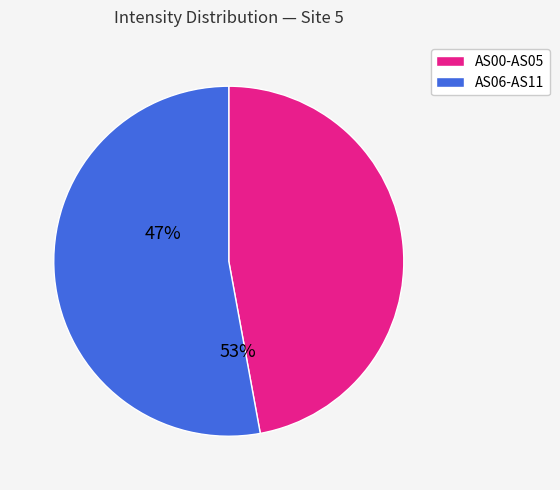

Is there a majority slice in this chart?

Yes